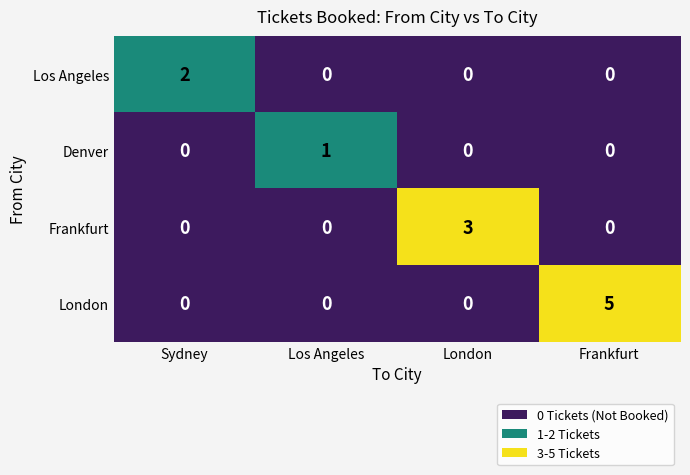

Which series has the largest range (max minus min)?

London